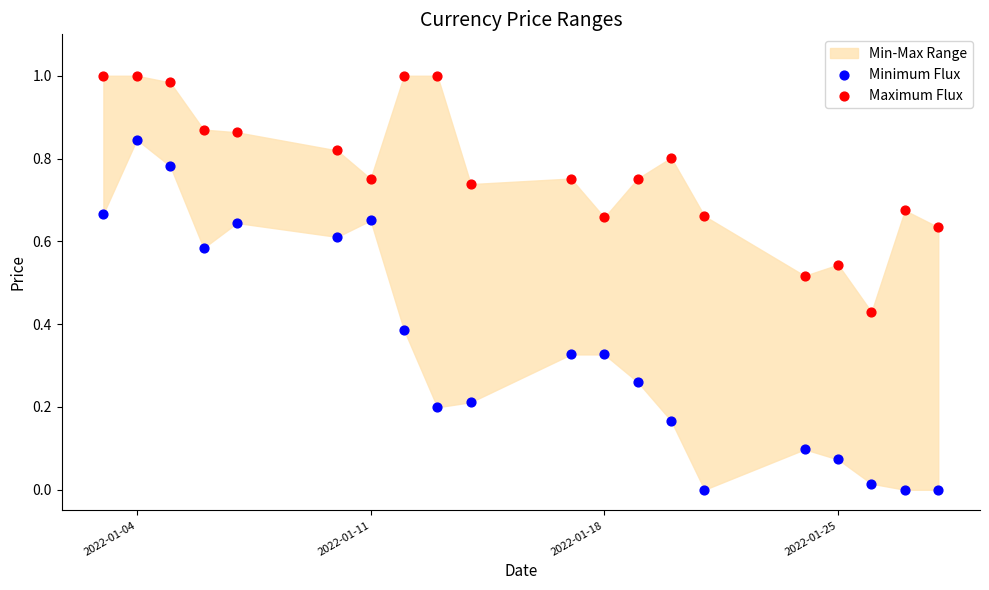

Across all data points, what is the range of X values (max minus min)?

25.0